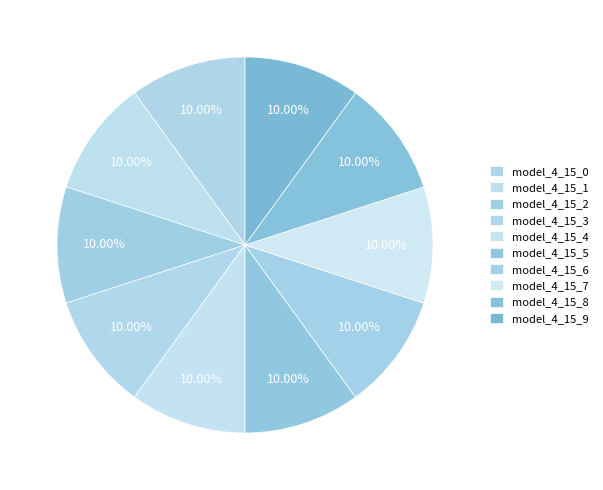

Between model_4_15_3 and model_4_15_2, which is larger?

model_4_15_3